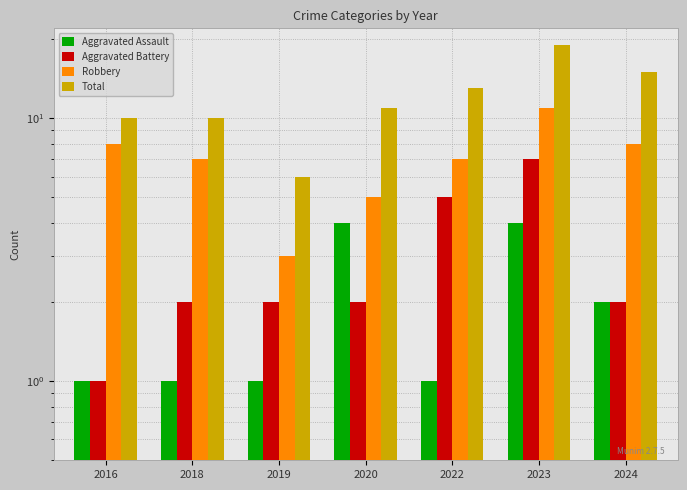

At 2018, list the series in order from largest to smallest.

Total, Robbery, Aggravated Battery, Aggravated Assault